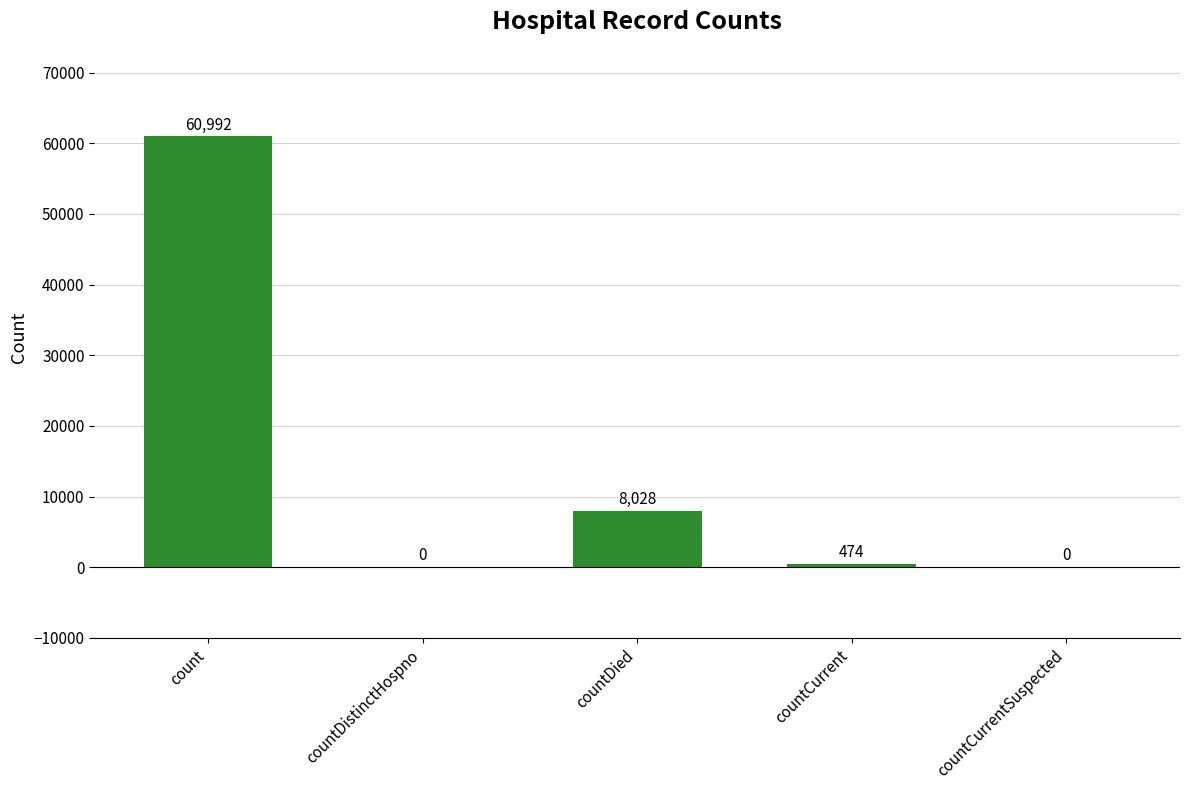

At which label is the value closest to 30496?

countDied